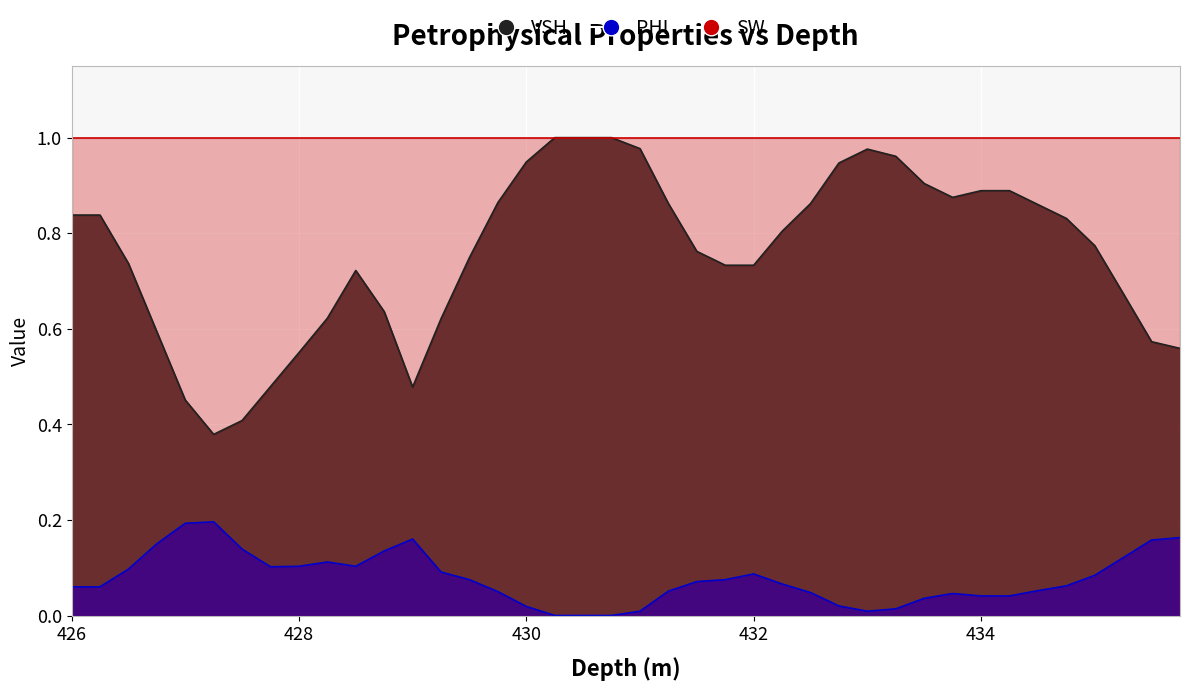

What is the difference between the VSH values at 431.0 and 429.25?

0.4